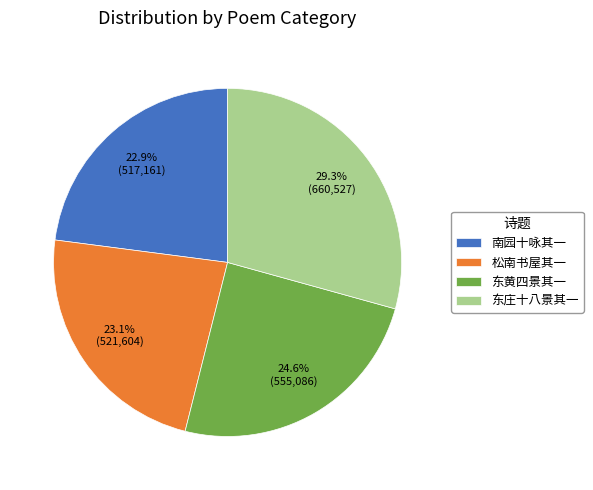

What portion of the pie excludes 南园十咏其一?

77.1%